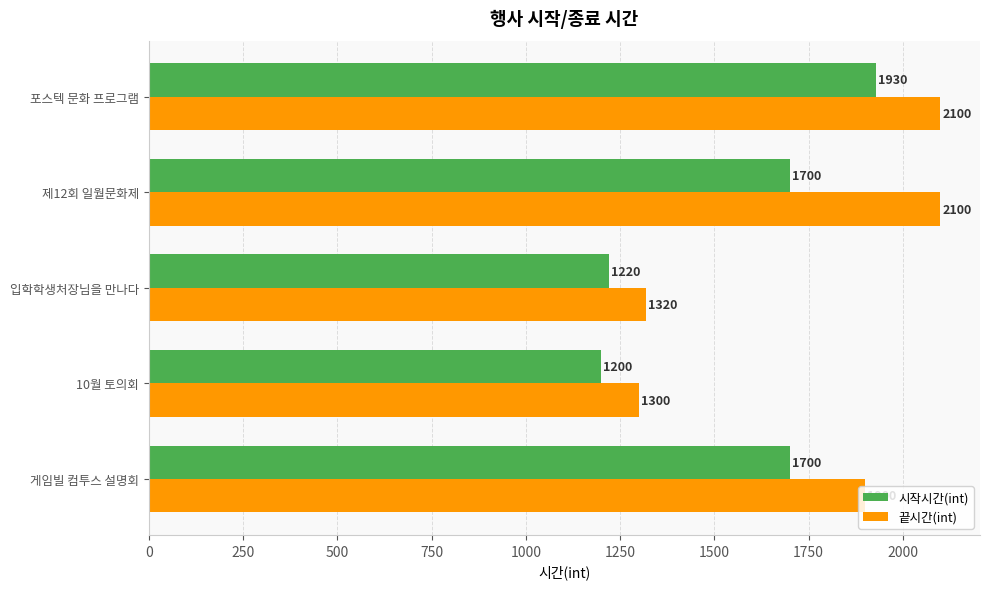

What is the sum of all 시작시간(int) values?

7750